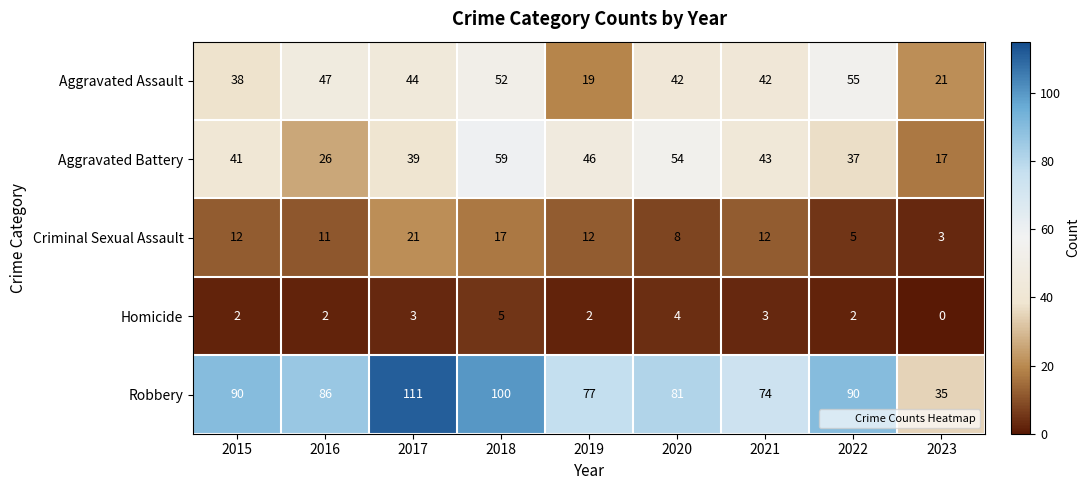

What is the average value of the Homicide series?

3